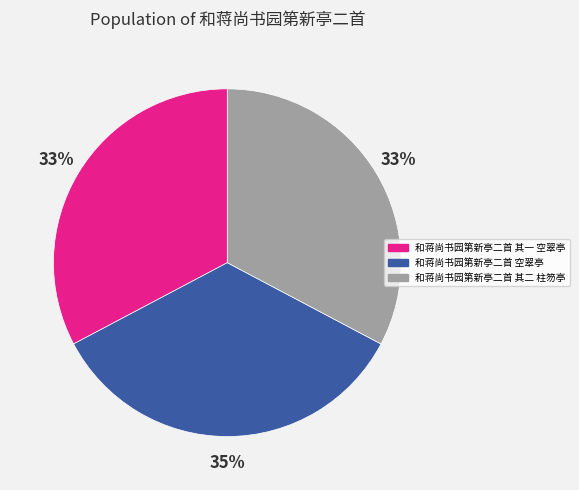

Which has a higher value, 和蒋尚书园第新亭二首 其二 柱笏亭 or 和蒋尚书园第新亭二首 空翠亭?

和蒋尚书园第新亭二首 空翠亭